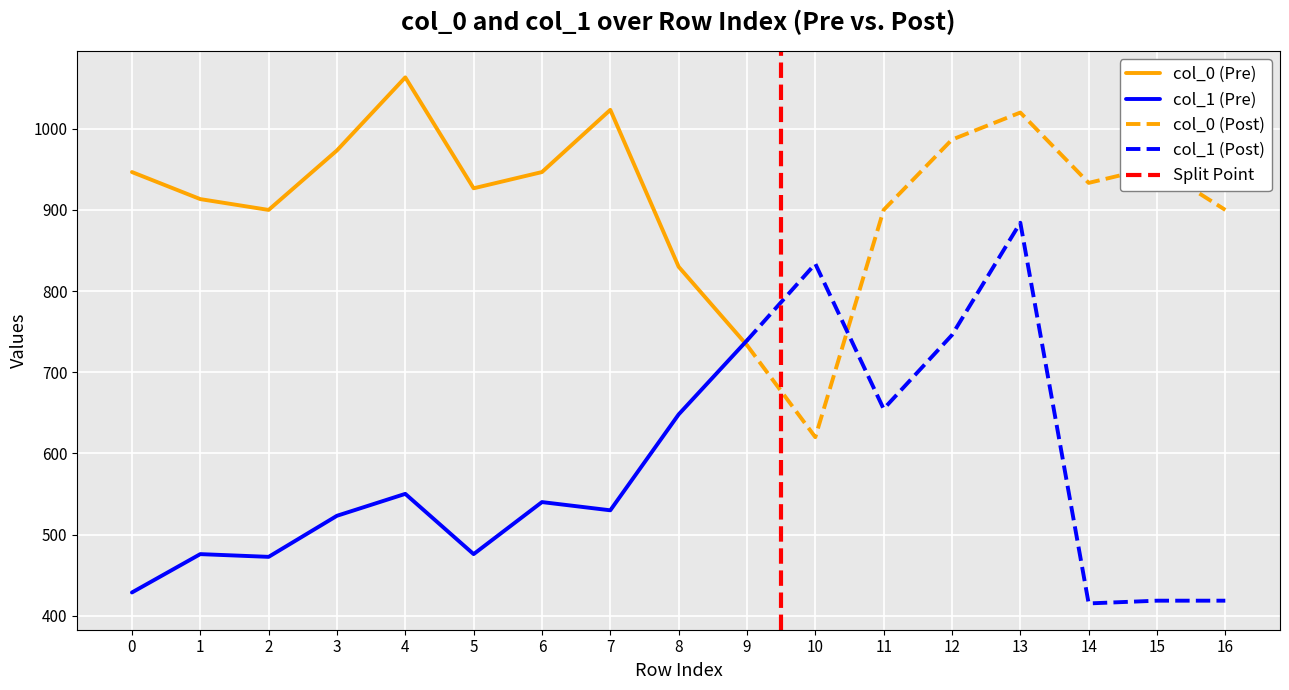

How many data points does each series have?

17